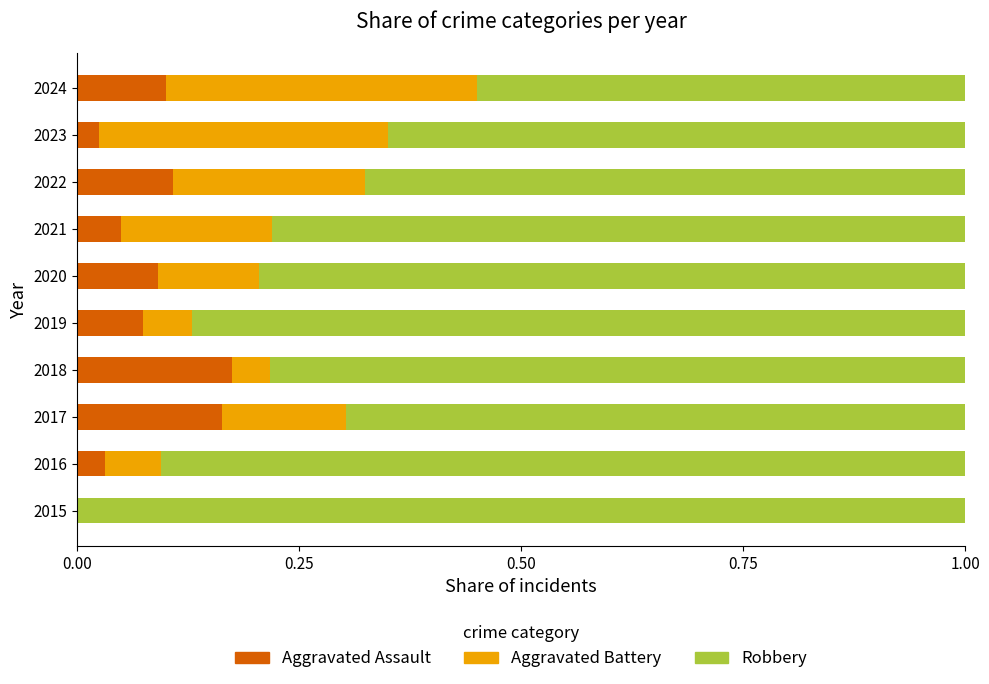

What is the total value across all series at 2020?

1.0